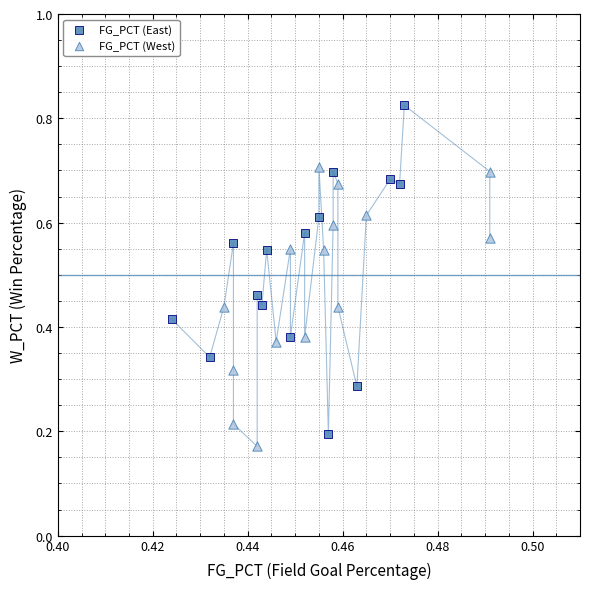

Which series has the widest spread of Y values?

FG_PCT (East)